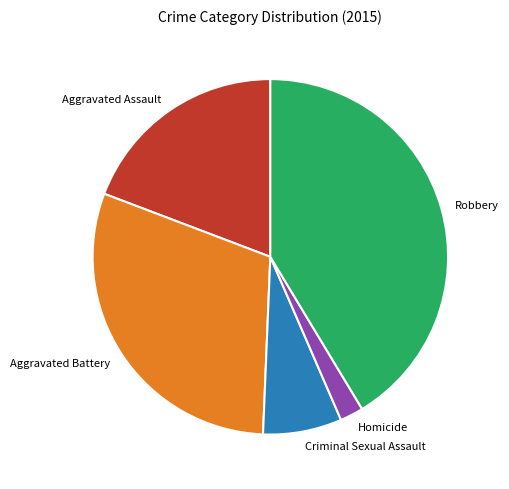

Do Homicide and Aggravated Assault together represent more than half of the pie?

No